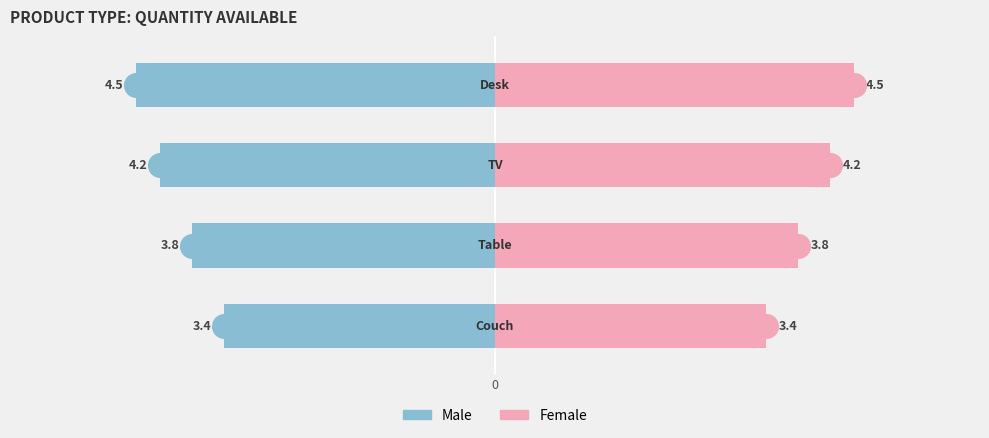

Reading left to right, transcribe all the data shown in this chart.

Male: 30=-3.4	20=-3.8	10=-4.2	0=-4.5
Female: 30=3.4	20=3.8	10=4.2	0=4.5